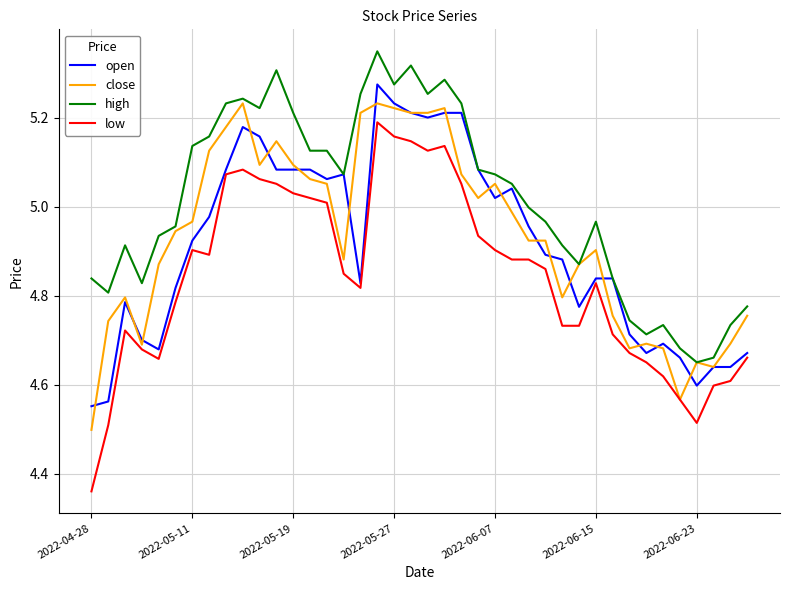

Which series has the largest total across all categories?

high